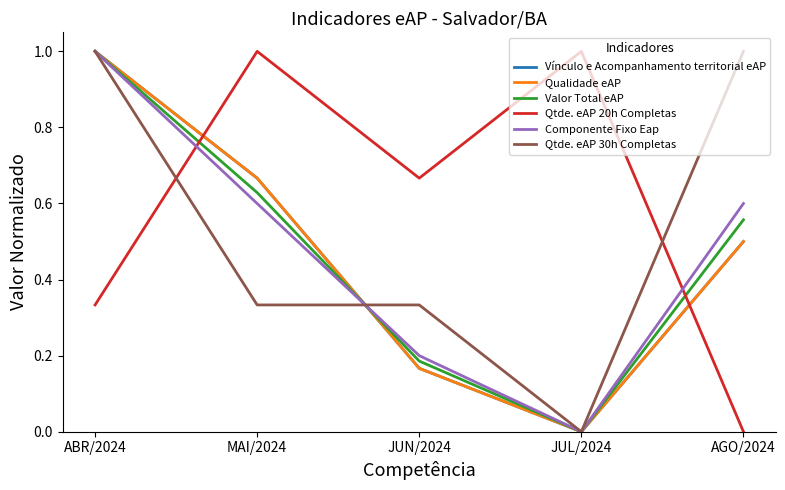

After their last crossing, which series has the higher values: Valor Total eAP or Qtde. eAP 20h Completas?

Valor Total eAP